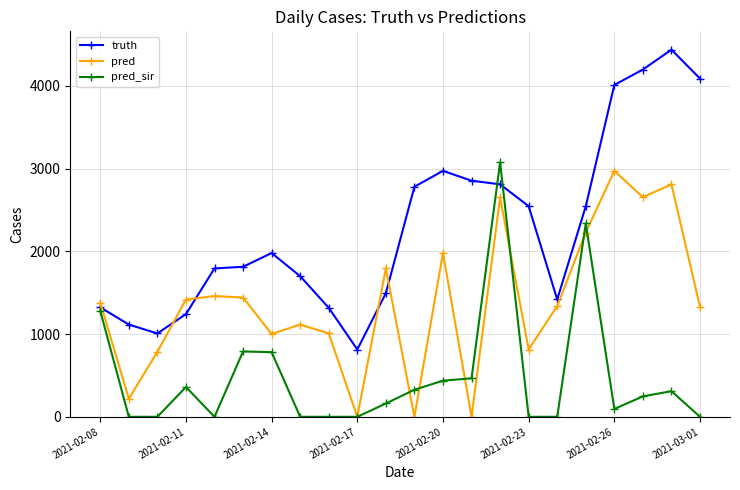

What is the highest value of the truth series?

4436.0